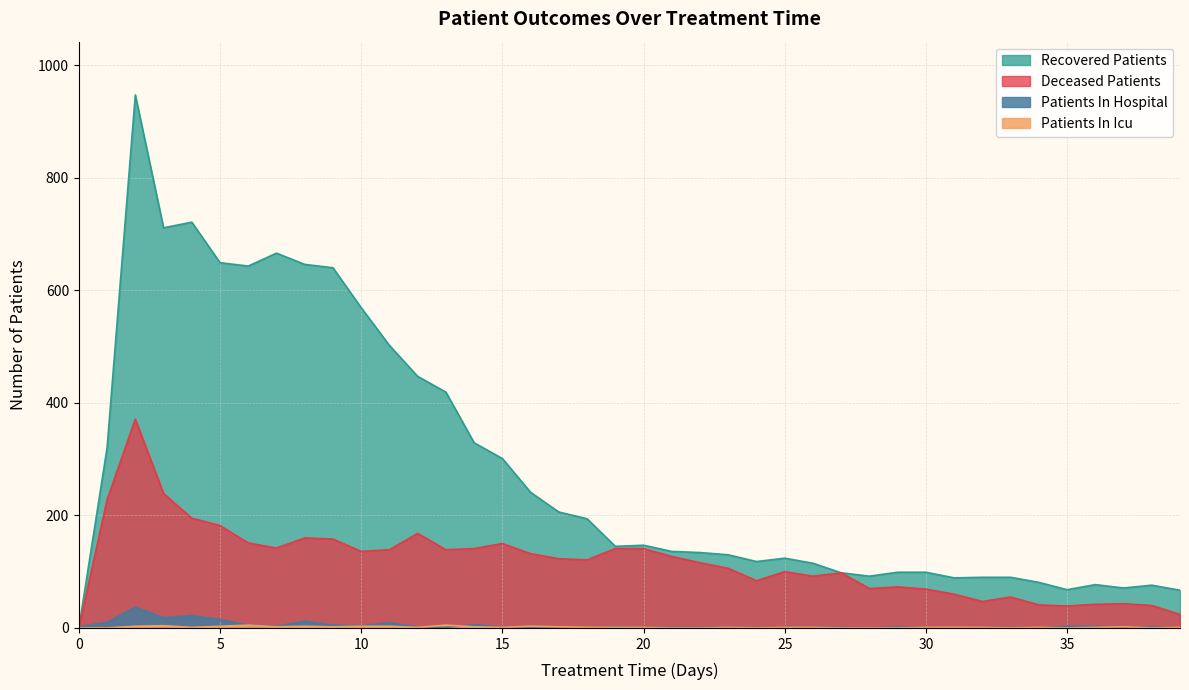

What is the difference between the highest and lowest values at 20?

146